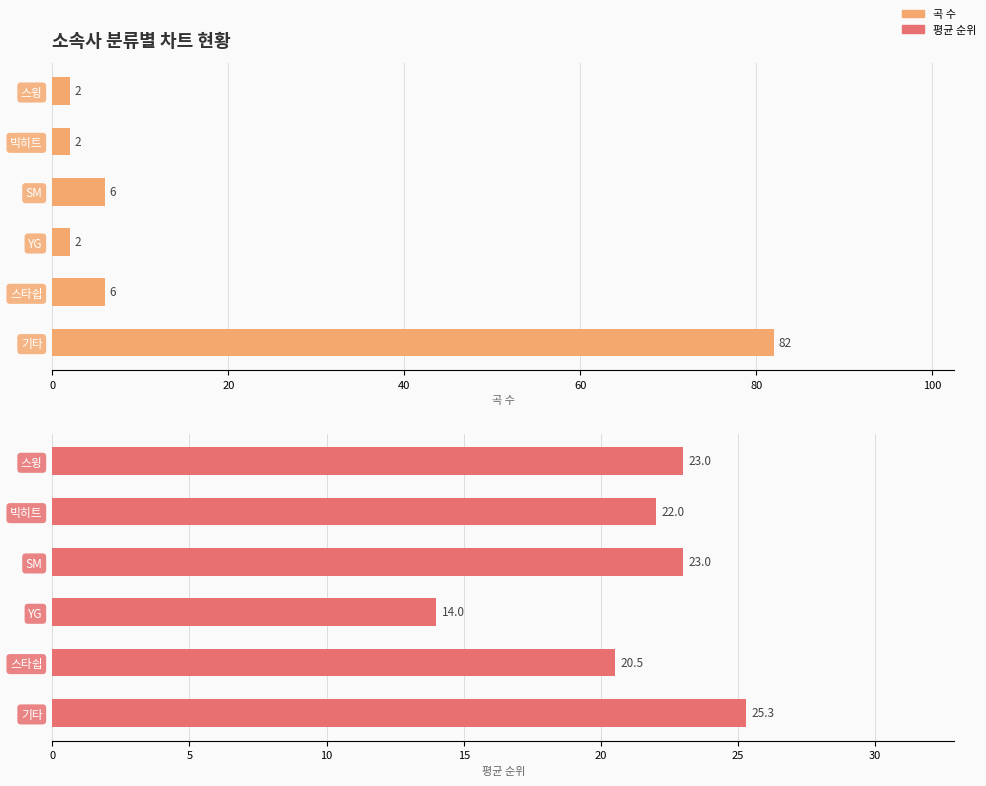

What is the highest value of the 평균순위 series?

25.3